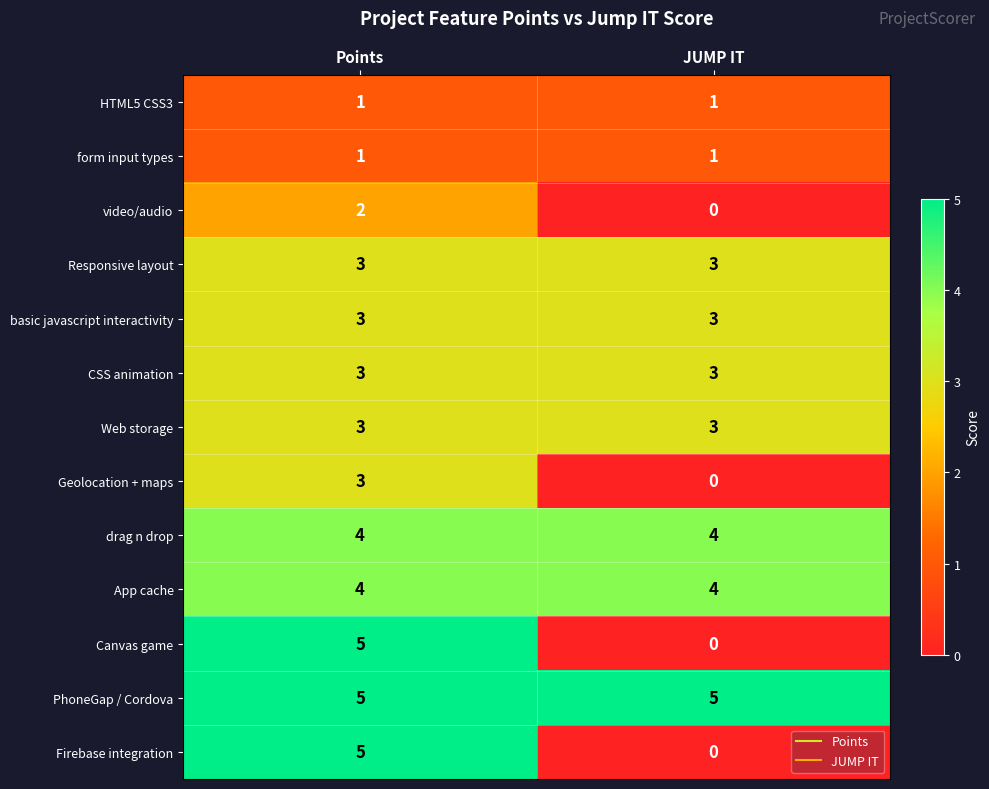

What is the sum of the Geolocation + maps values at JUMP IT and Points?

3